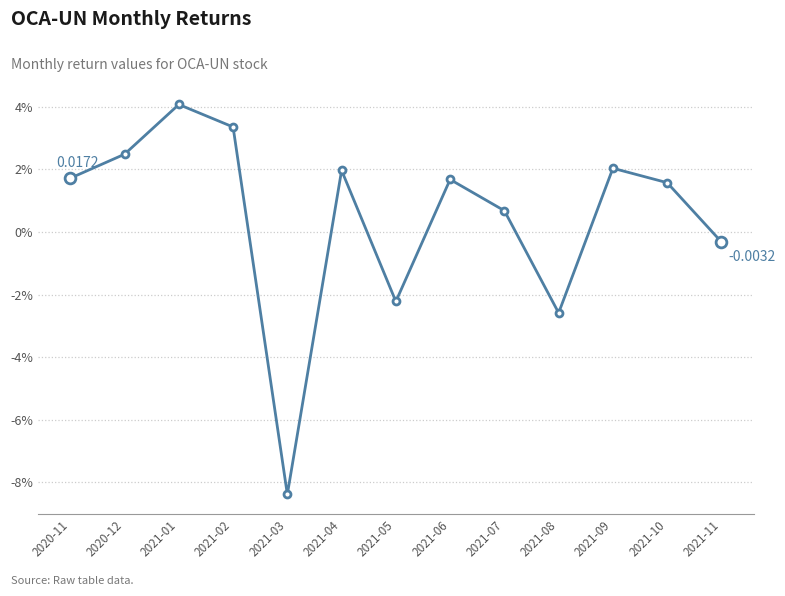

Between 2021-10 and 2021-01, which is larger?

2021-01